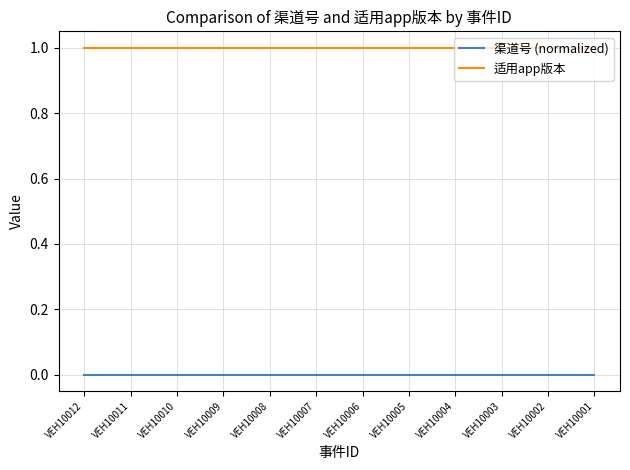

True or false: 渠道号 (normalized) and 适用app版本 intersect in this chart.

False